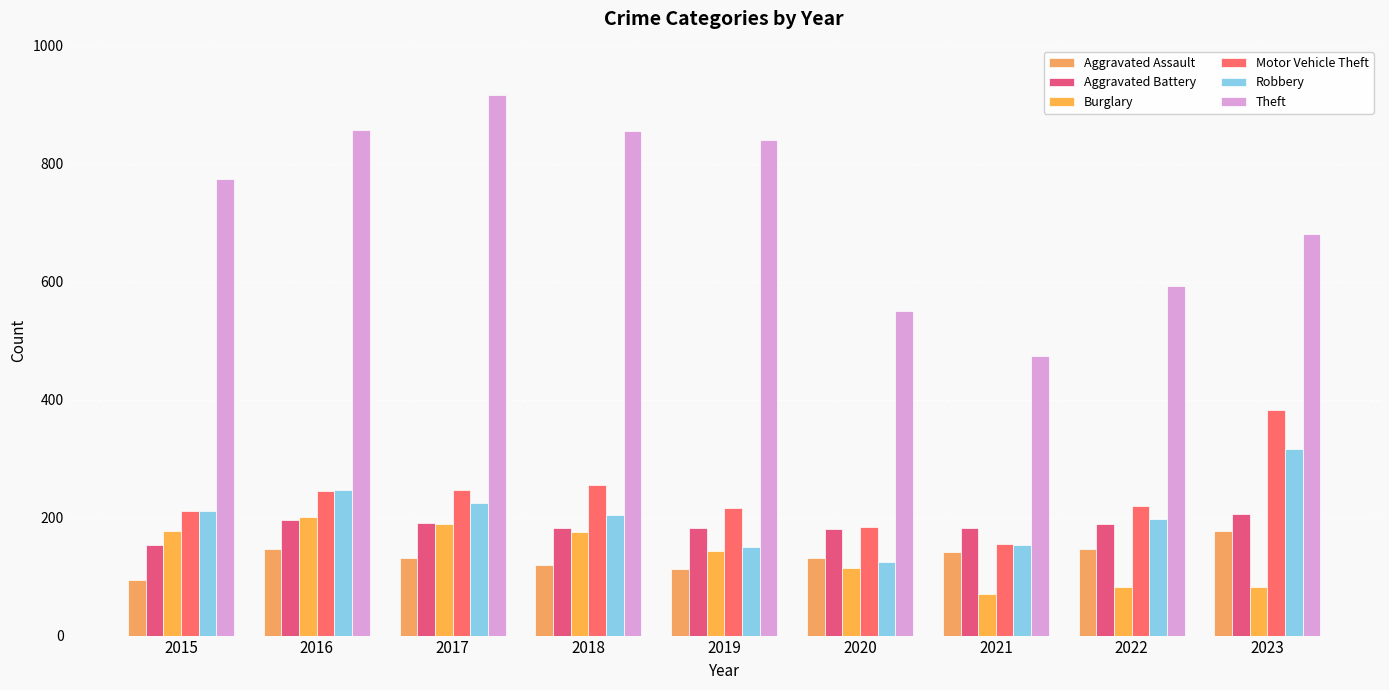

True or false: Theft has a value of 1051 at 2022.

False